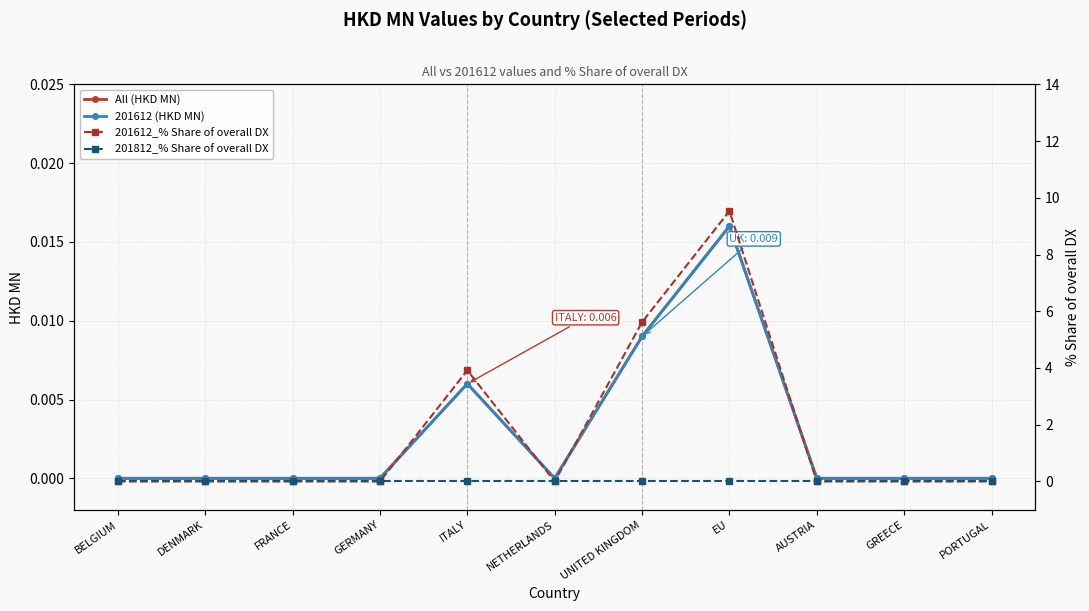

At DENMARK, list the series in order from largest to smallest.

All (HKD MN), 201612 (HKD MN), 201612_% Share of overall DX, 201812_% Share of overall DX